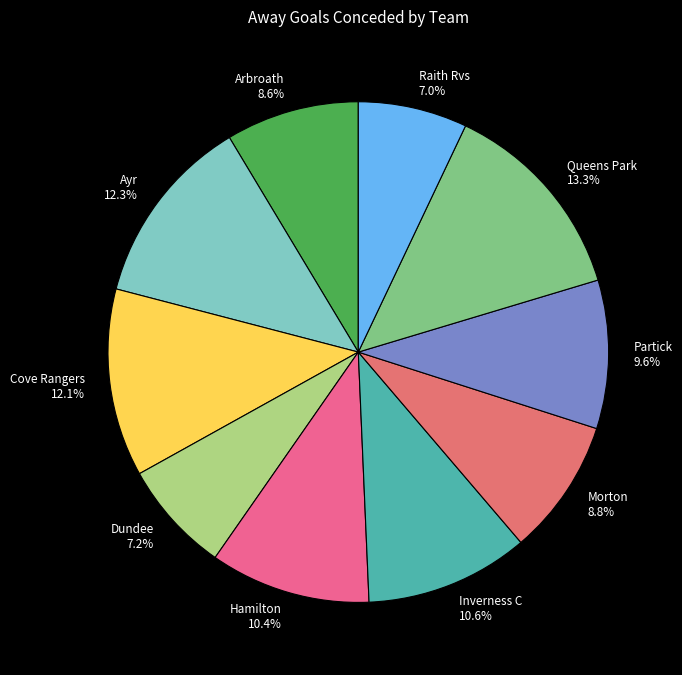

Approximately how many times larger is the value at Raith Rvs compared to Cove Rangers?

0.6